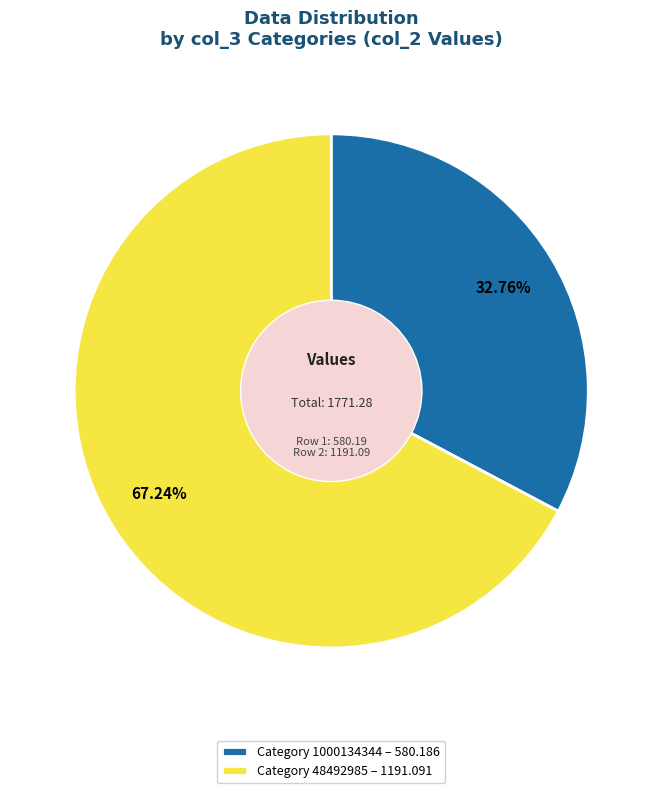

Rank the categories by value from lowest to highest.

Category 1000134344 – 580.186, Category 48492985 – 1191.091